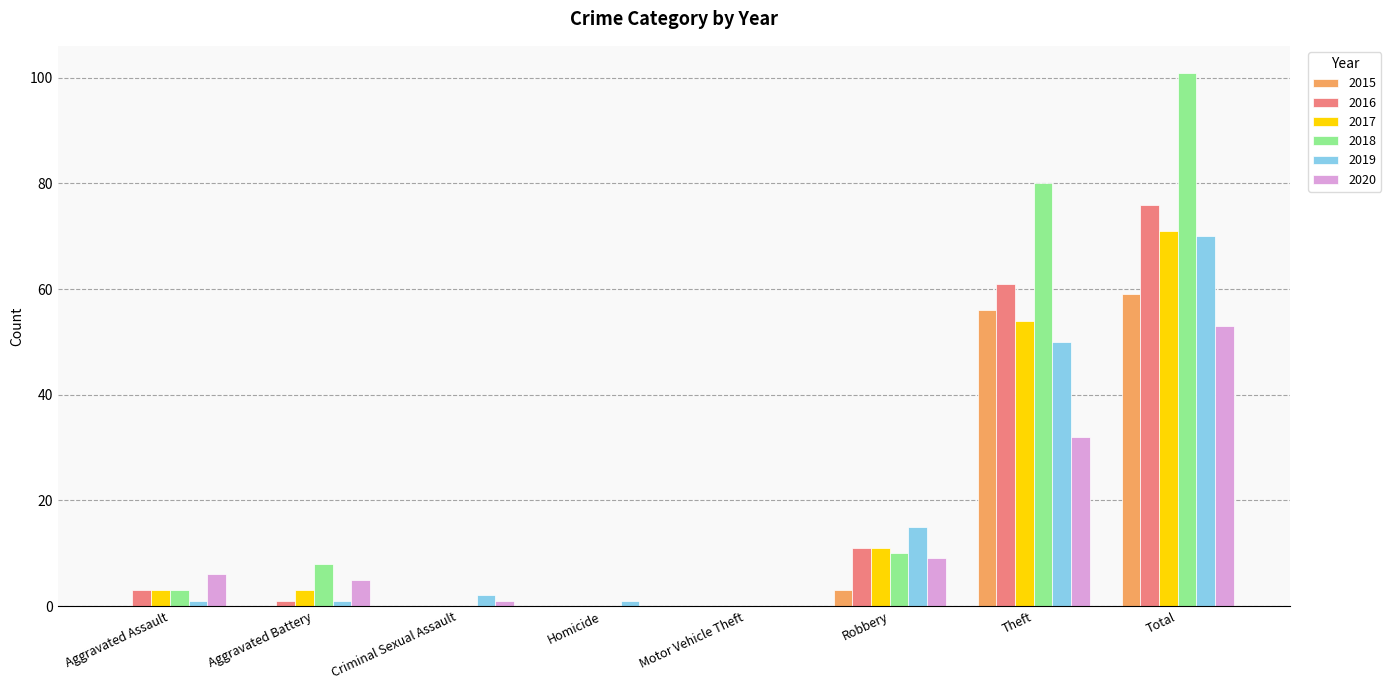

Reading right to left, extract all data points from this chart.

2015: Total=59	Theft=56	Robbery=3	Motor Vehicle Theft=0	Homicide=0	Criminal Sexual Assault=0	Aggravated Battery=0	Aggravated Assault=0
2016: Total=76	Theft=61	Robbery=11	Motor Vehicle Theft=0	Homicide=0	Criminal Sexual Assault=0	Aggravated Battery=1	Aggravated Assault=3
2017: Total=71	Theft=54	Robbery=11	Motor Vehicle Theft=0	Homicide=0	Criminal Sexual Assault=0	Aggravated Battery=3	Aggravated Assault=3
2018: Total=101	Theft=80	Robbery=10	Motor Vehicle Theft=0	Homicide=0	Criminal Sexual Assault=0	Aggravated Battery=8	Aggravated Assault=3
2019: Total=70	Theft=50	Robbery=15	Motor Vehicle Theft=0	Homicide=1	Criminal Sexual Assault=2	Aggravated Battery=1	Aggravated Assault=1
2020: Total=53	Theft=32	Robbery=9	Motor Vehicle Theft=0	Homicide=0	Criminal Sexual Assault=1	Aggravated Battery=5	Aggravated Assault=6